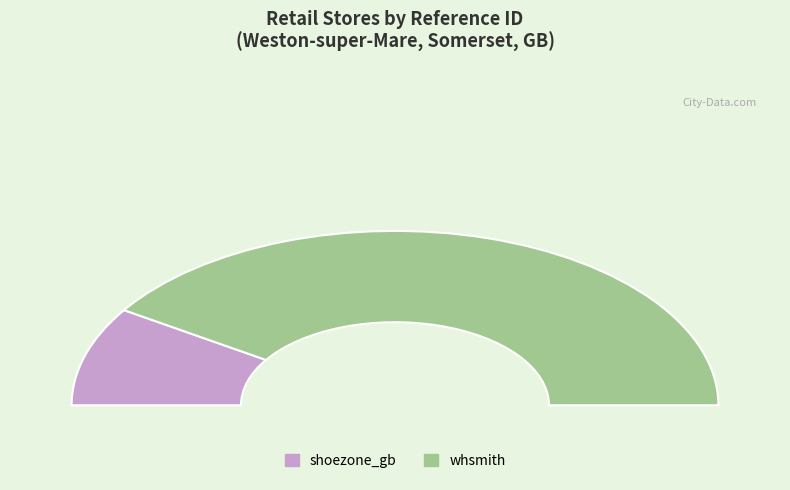

How many segments does this pie chart have?

2